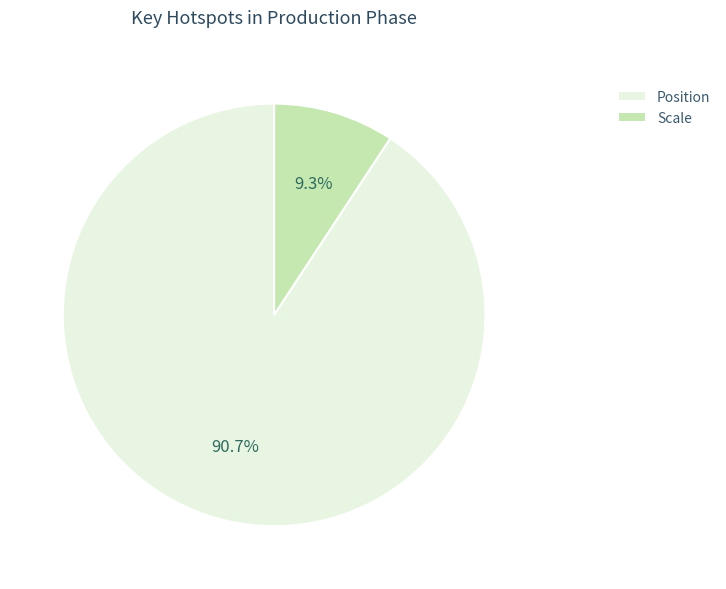

What is the largest slice in the pie chart?

Position